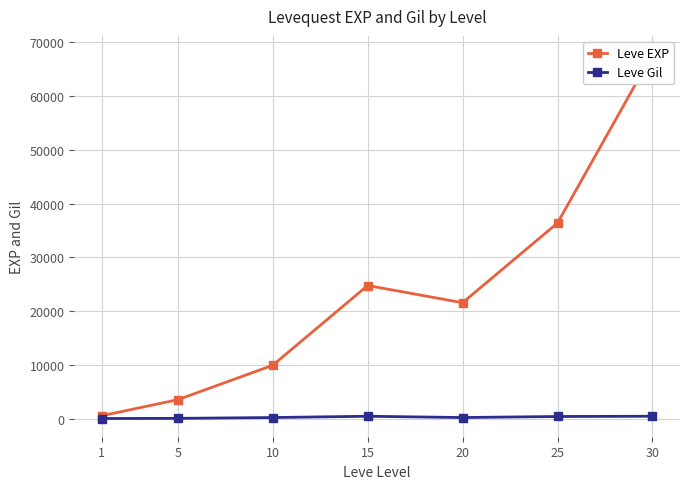

Which category has the highest value in the Leve Gil series?

30